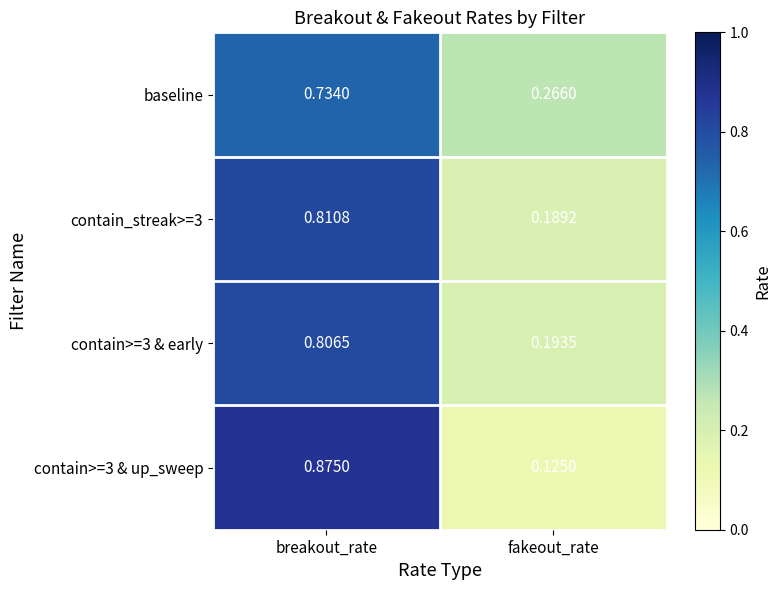

At which label does baseline reach its peak?

breakout_rate